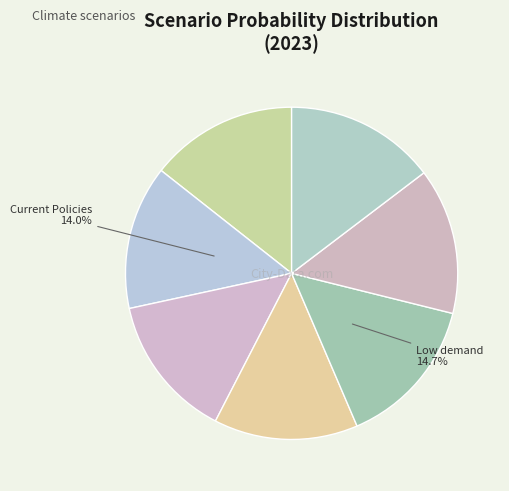

Does any single category account for the majority?

No